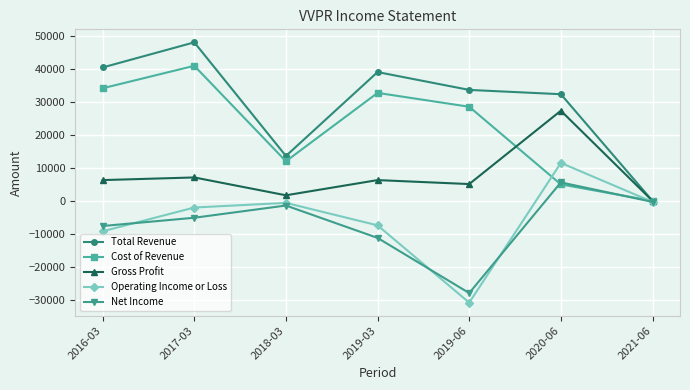

The Operating Income or Loss series shows 7170 at 2020-06. True or false?

False